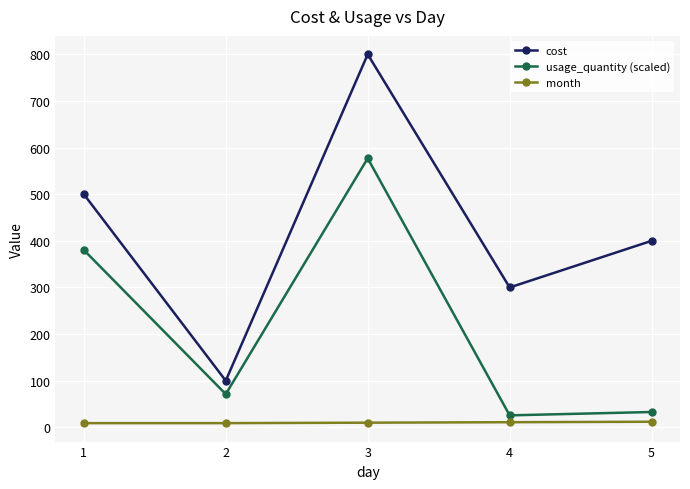

The value of cost at 4 is 480.3. True or false?

False